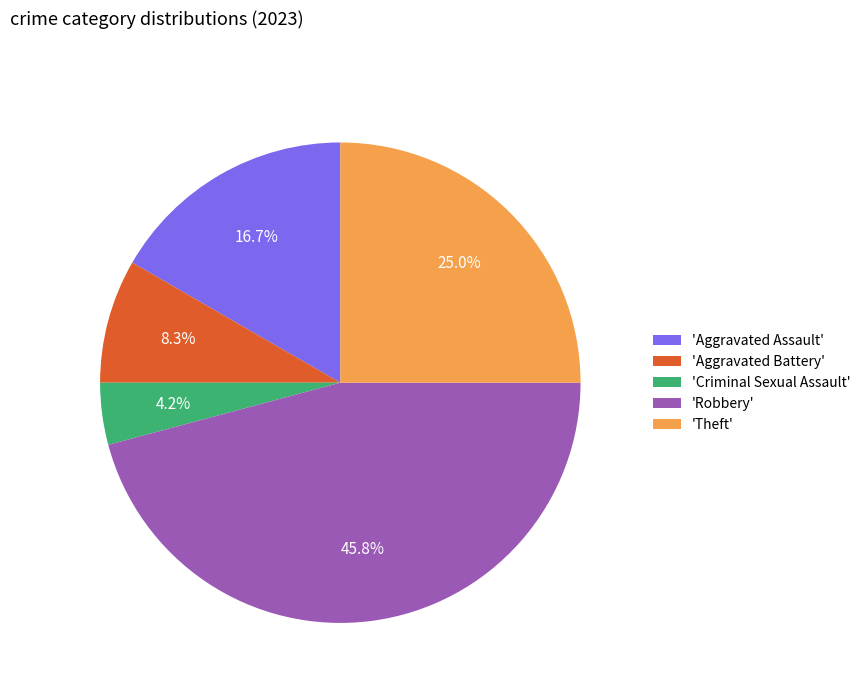

What percentage is NOT represented by 'Robbery'?

54.2%